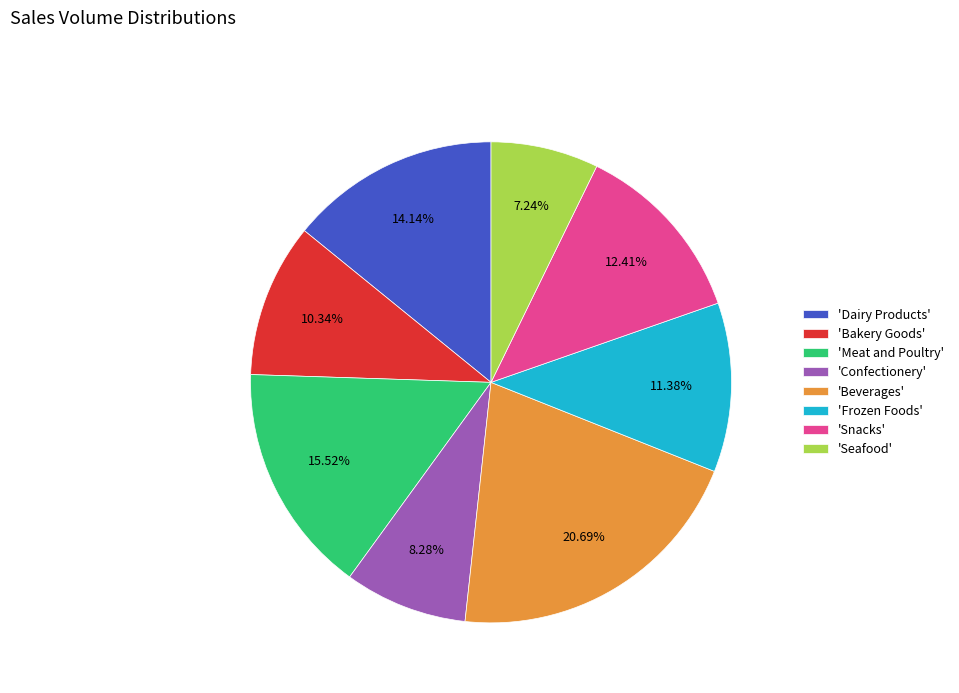

Combined, do 'Seafood' and 'Snacks' account for over 50%?

No